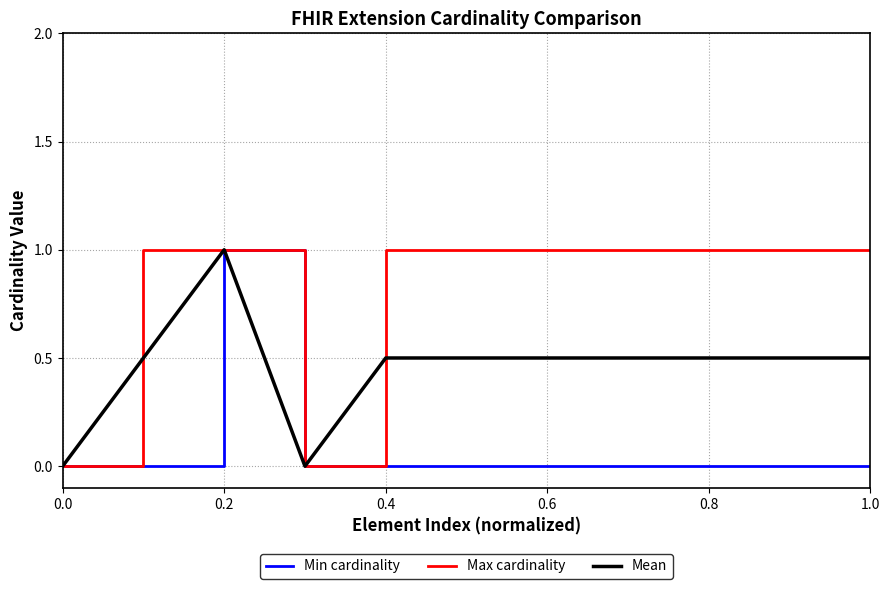

Which series has the largest total across all categories?

Max cardinality